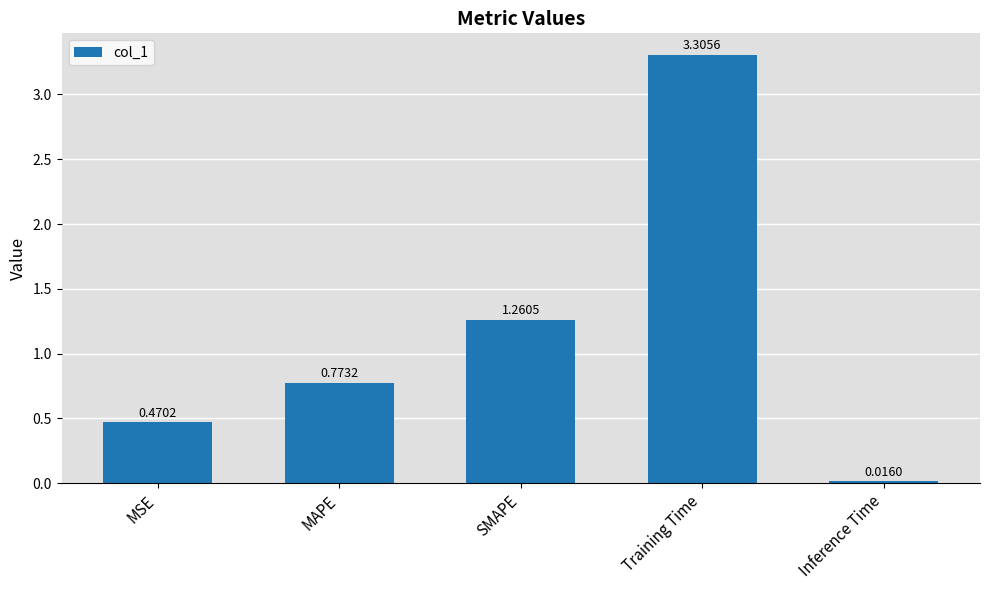

What is the change in value from MAPE to SMAPE?

+0.5